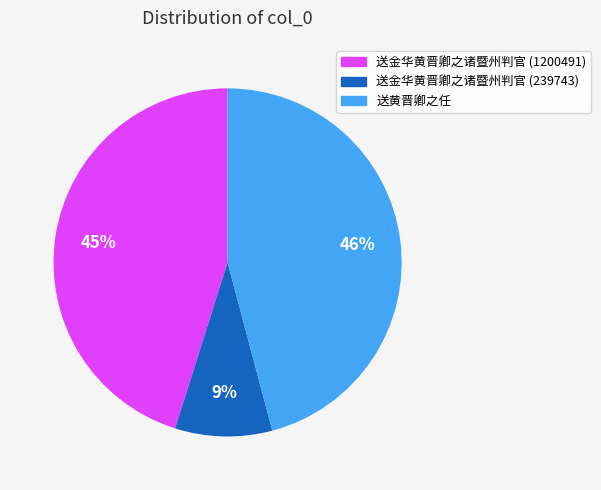

Which has a higher value, 送黄晋卿之任 or 送金华黄晋卿之诸暨州判官 (239743)?

送黄晋卿之任